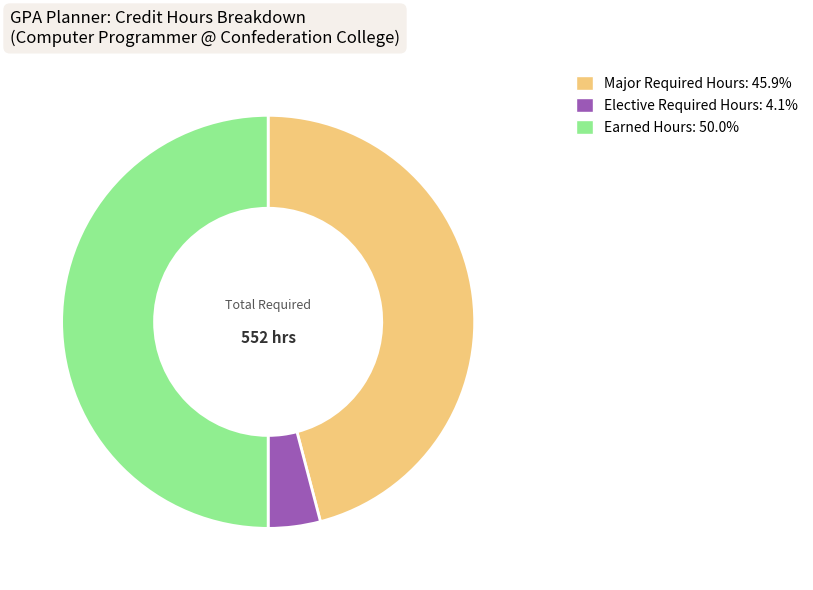

Rank the categories by value from highest to lowest.

Earned Hours, Major Required Hours, Elective Required Hours